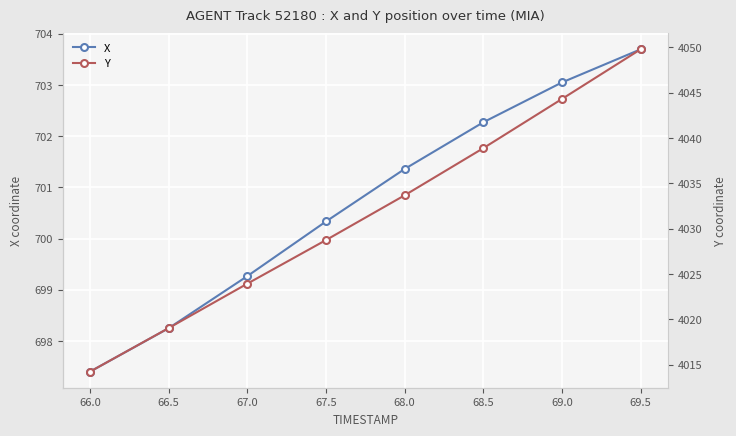

True or false: X has more than 1 points higher than both neighbors.

False